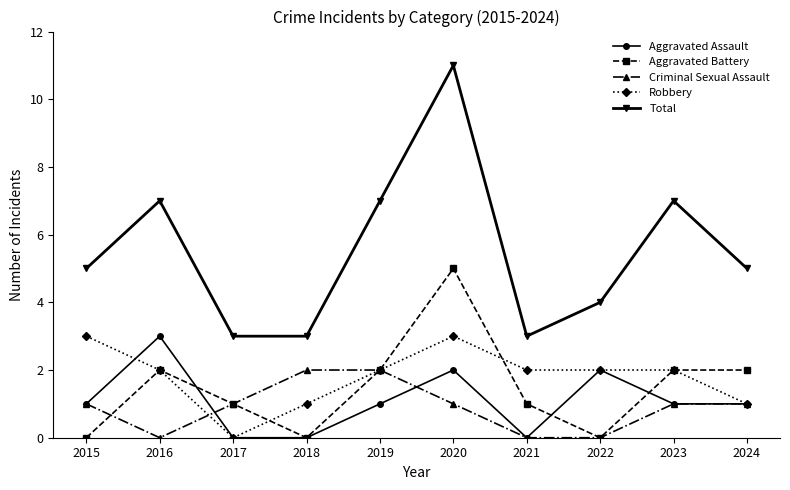

What are all the series names shown in the legend?

Aggravated Assault, Aggravated Battery, Criminal Sexual Assault, Robbery, Total